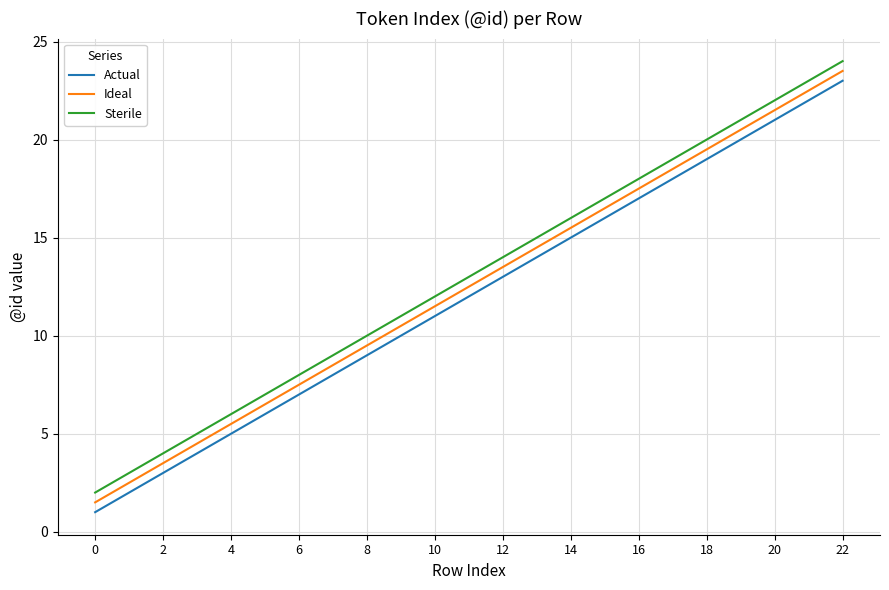

What is the difference between the maximum and minimum values in the Ideal series?

22.0